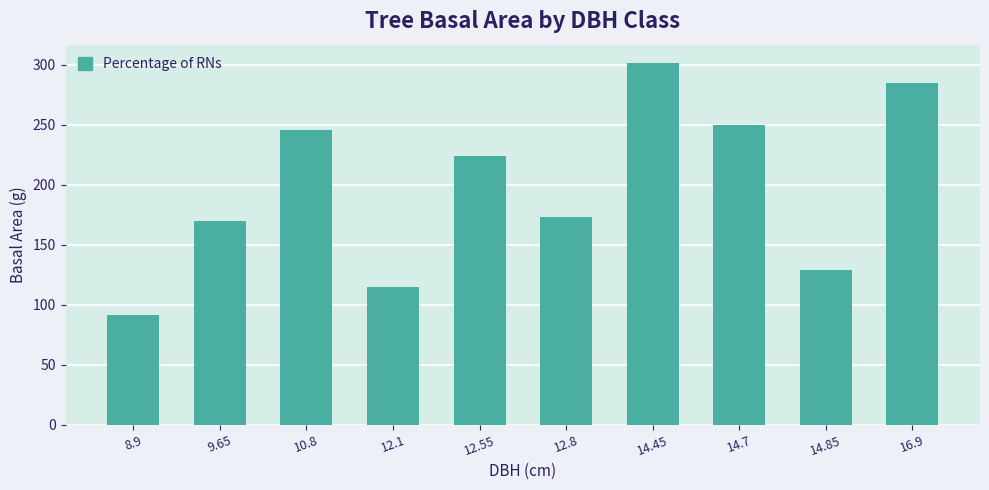

What is the label of the 4th bar from the right?

14.45